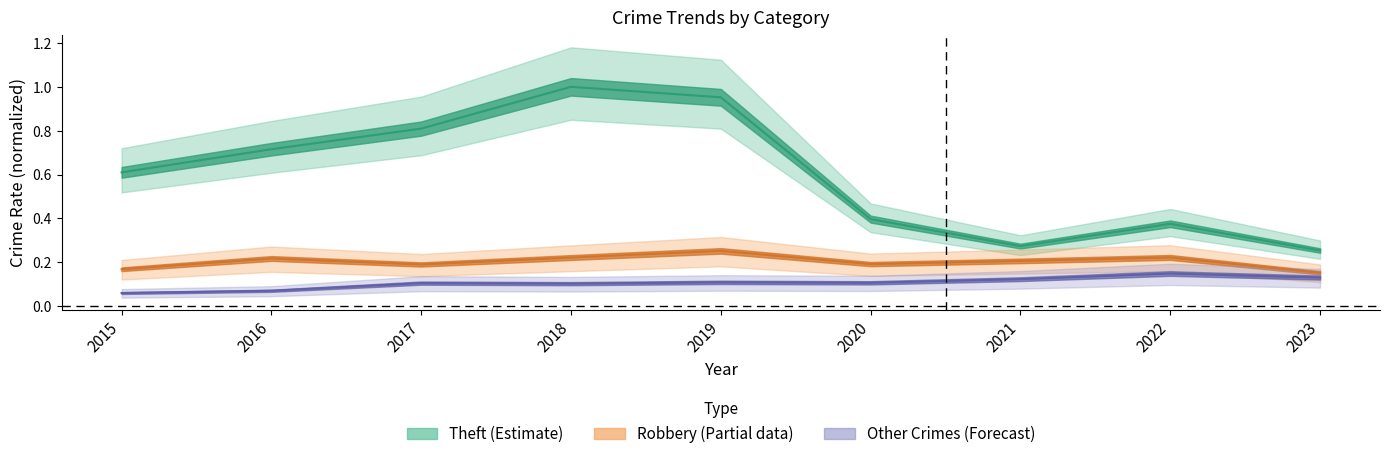

In Theft, how many points are higher than both neighbors (excluding endpoints)?

2